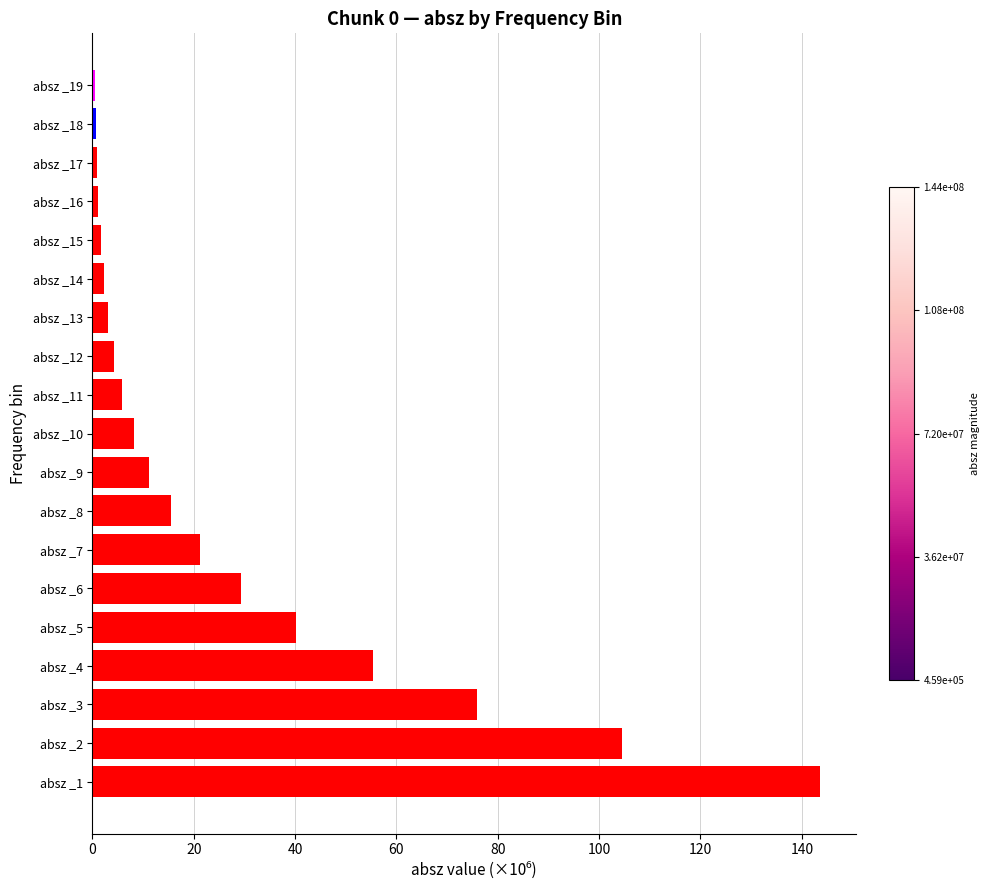

The value at absz _7 is 21.3. True or false?

True